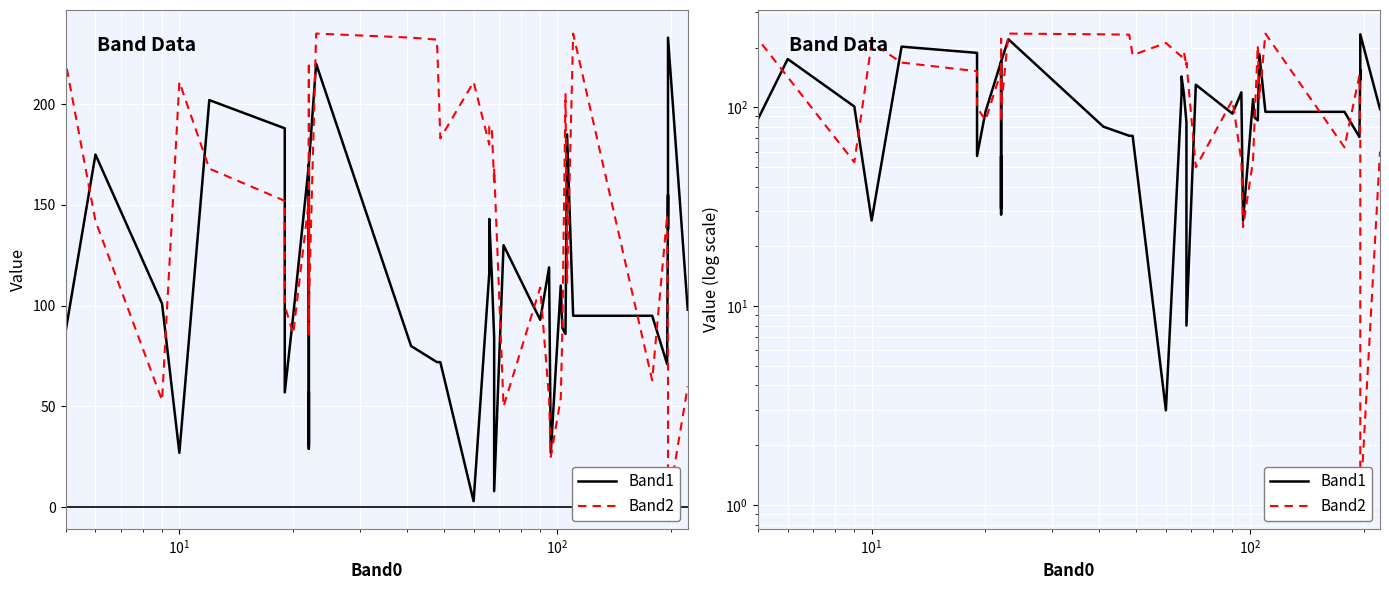

How many lines are shown in the chart?

2